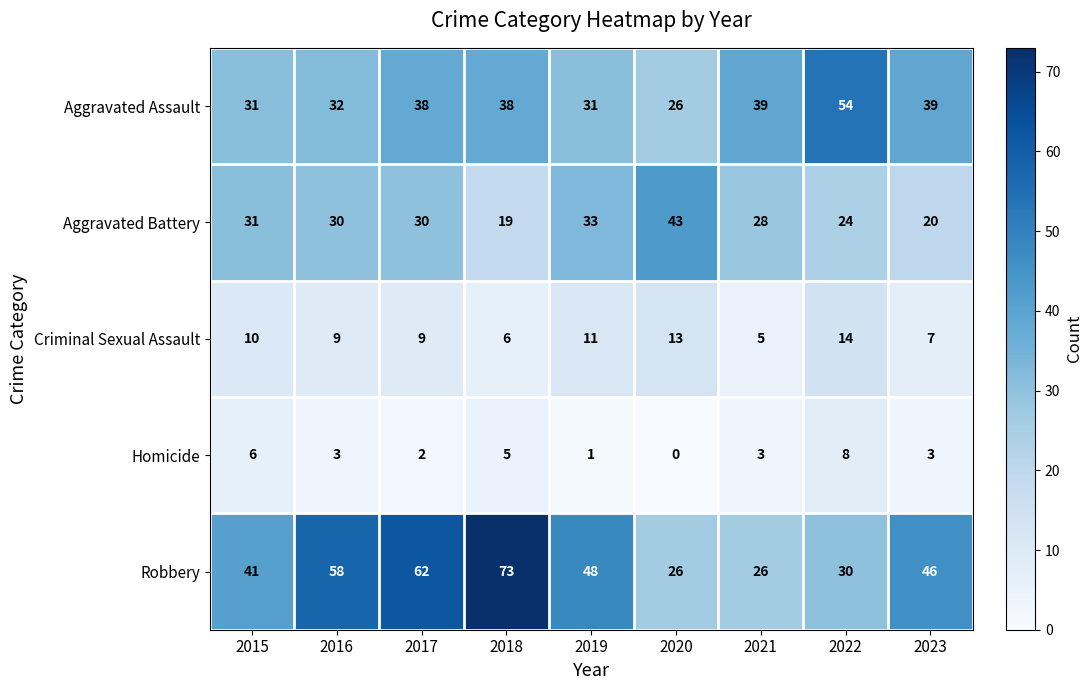

At 2023, list the series in order from smallest to largest.

Homicide, Criminal Sexual Assault, Aggravated Battery, Aggravated Assault, Robbery